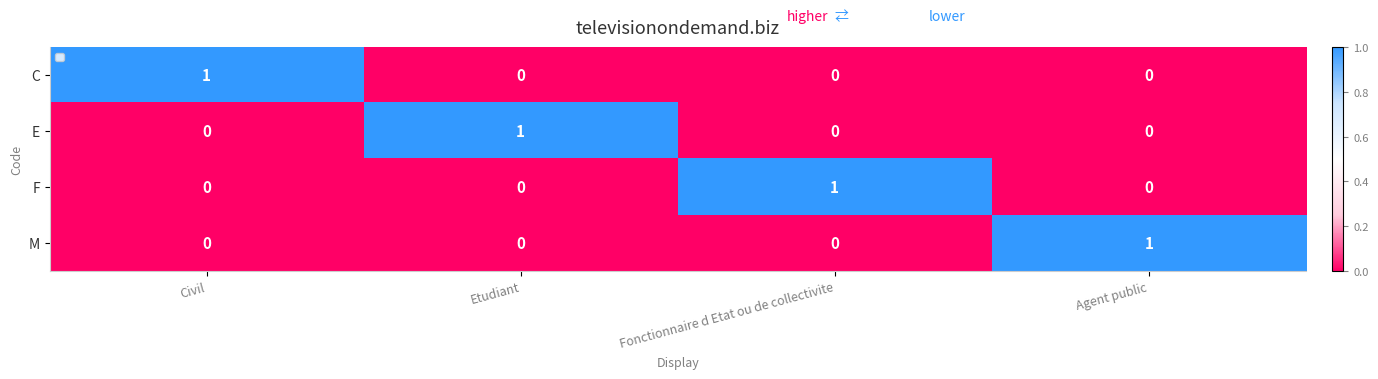

At which label does E reach its peak?

Etudiant